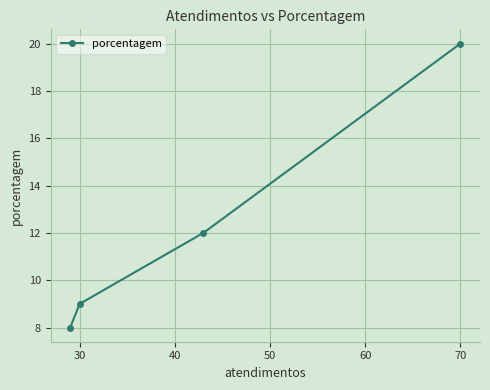

The value at 30 is 9. True or false?

True